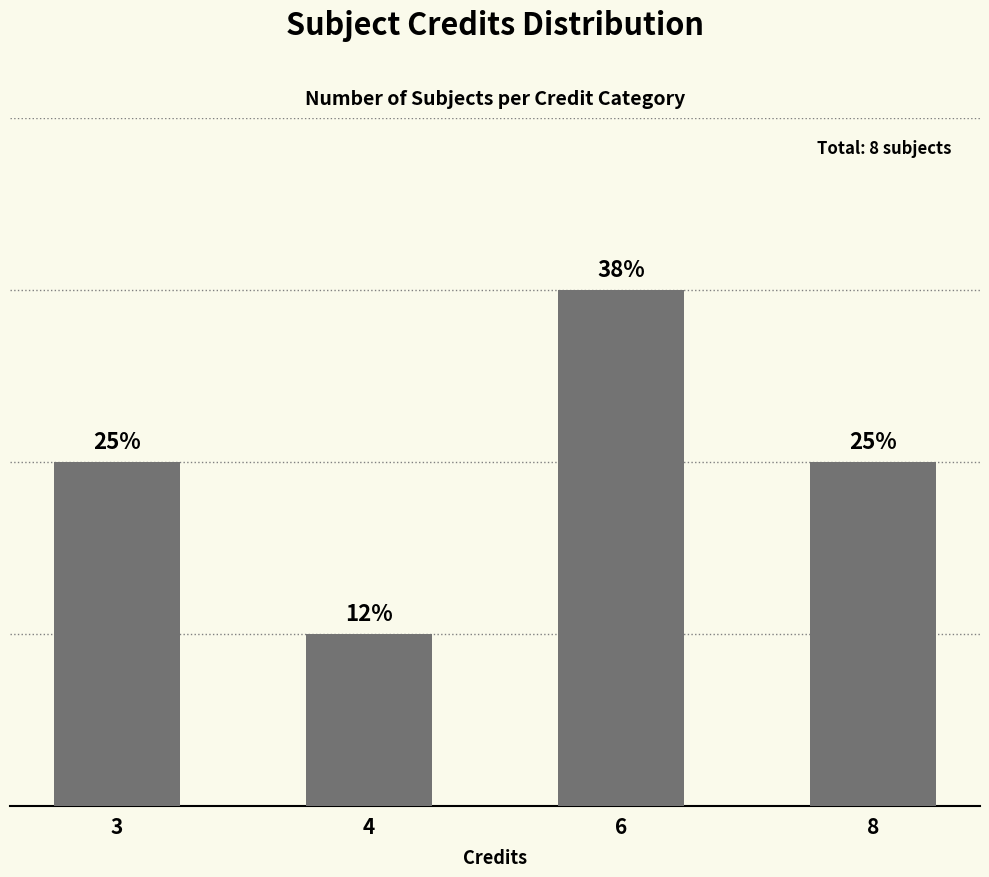

What is the value of the 1st bar from the left?

2